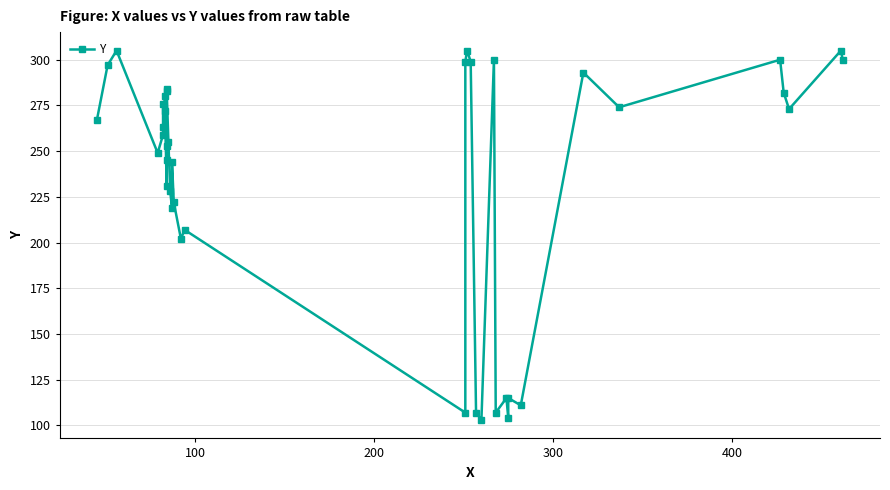

Count the number of values greater than 263.

19